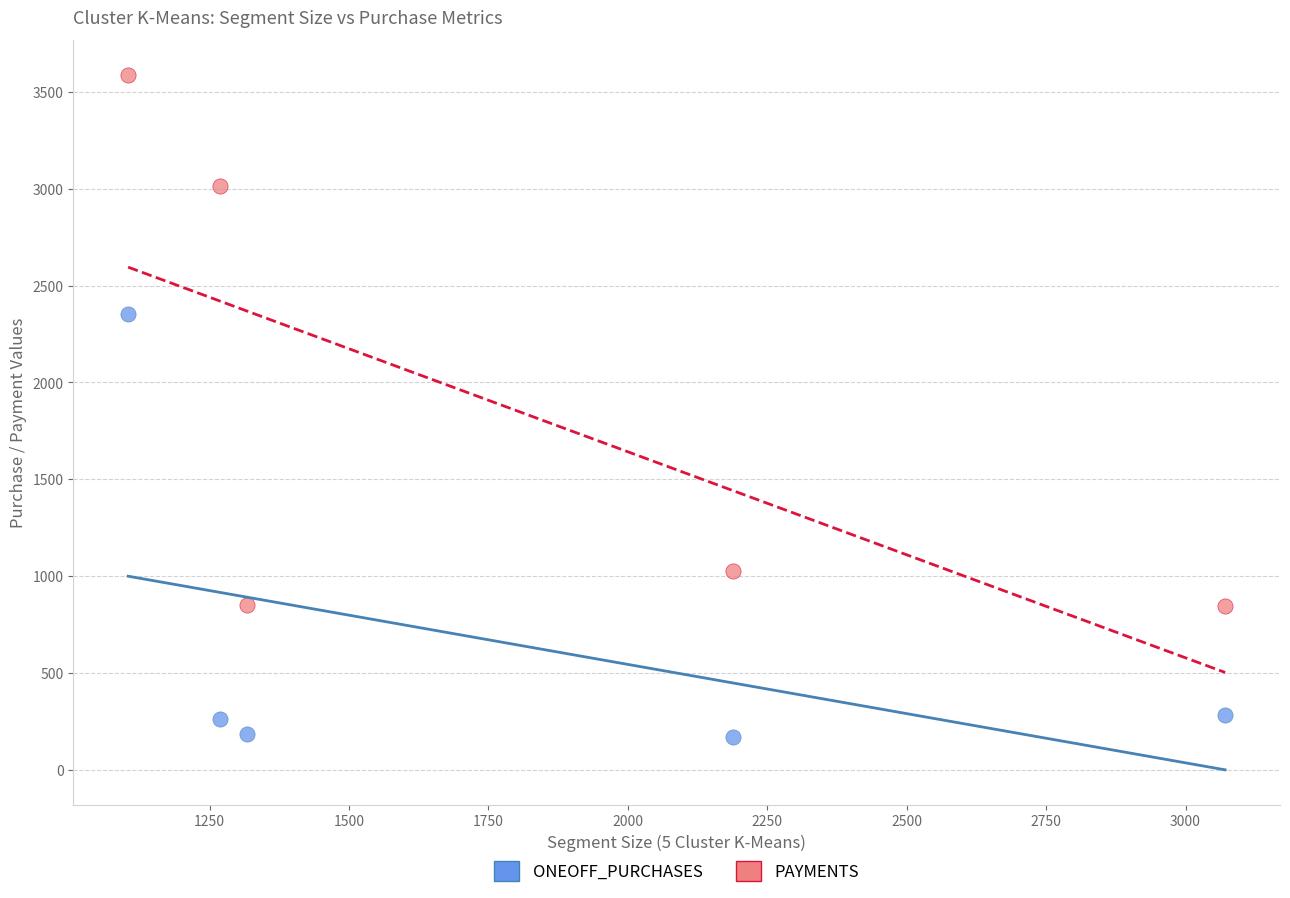

Across all data points, what is the range of X values (max minus min)?

1967.0